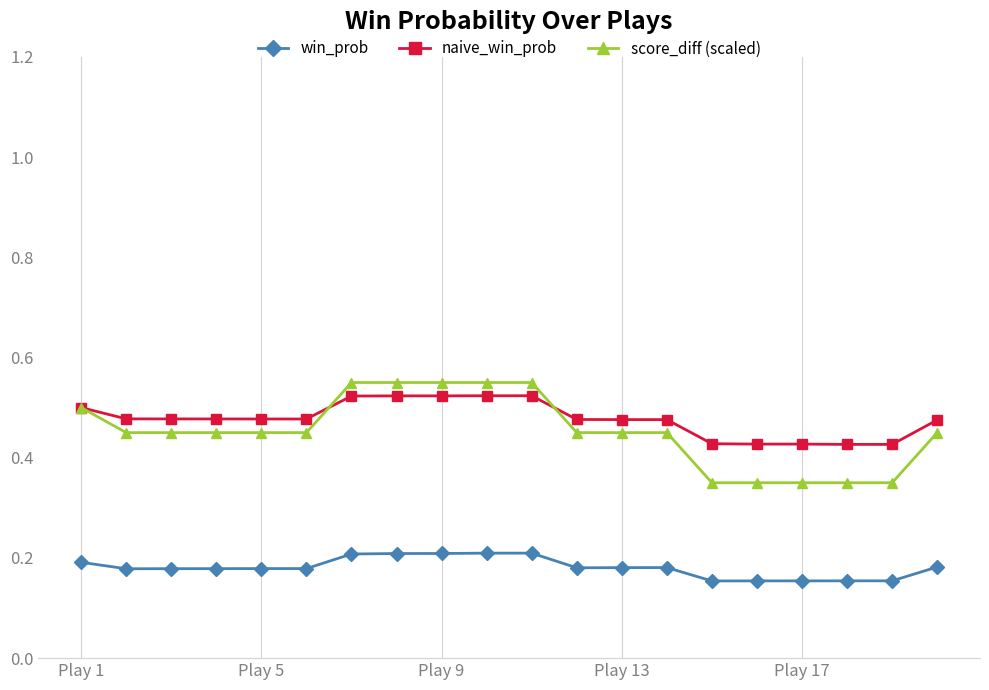

How many win_prob values are between 0 and 1?

20